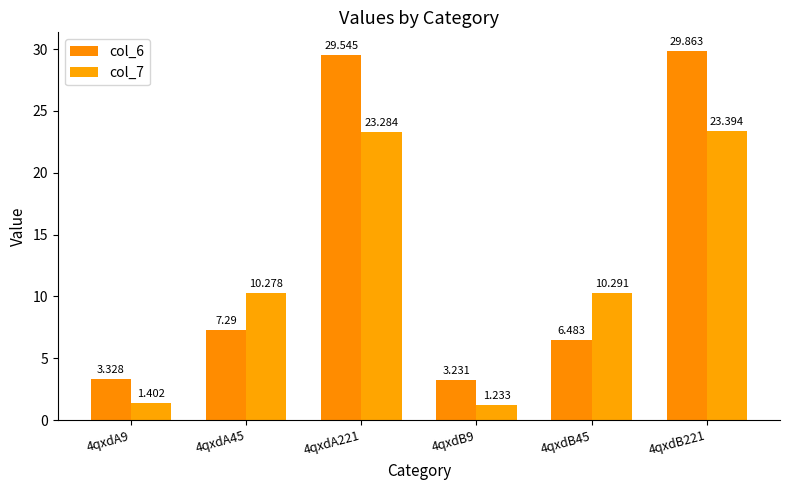

Which series has the largest total across all categories?

col_6